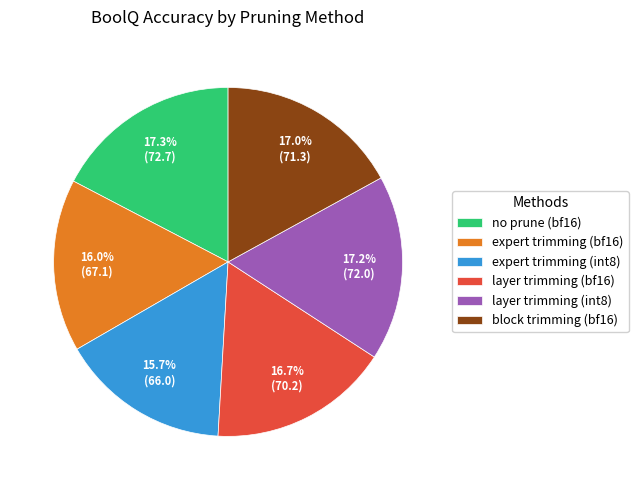

Does no prune (bf16) represent more than half of the total?

No